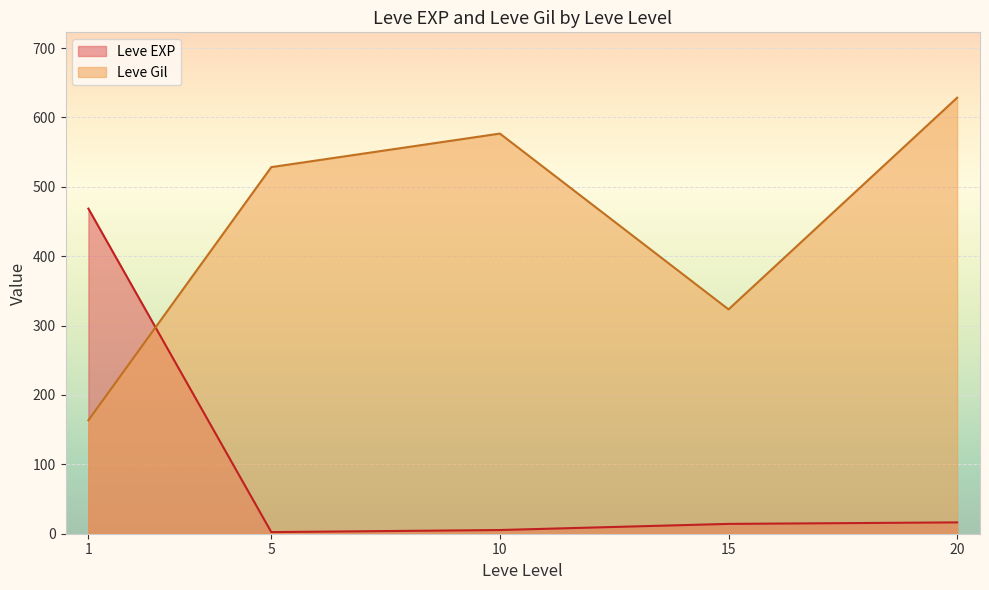

At 15, list the series in order from smallest to largest.

Leve EXP, Leve Gil